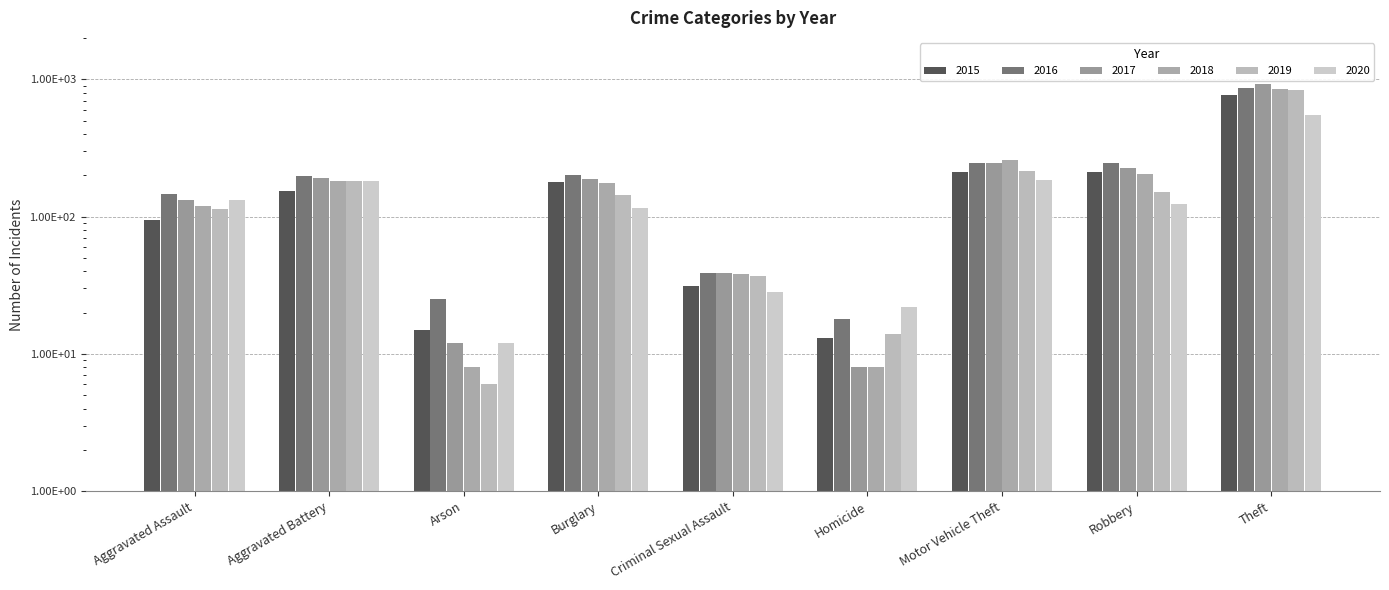

What is the average value of the 2020 series?

150